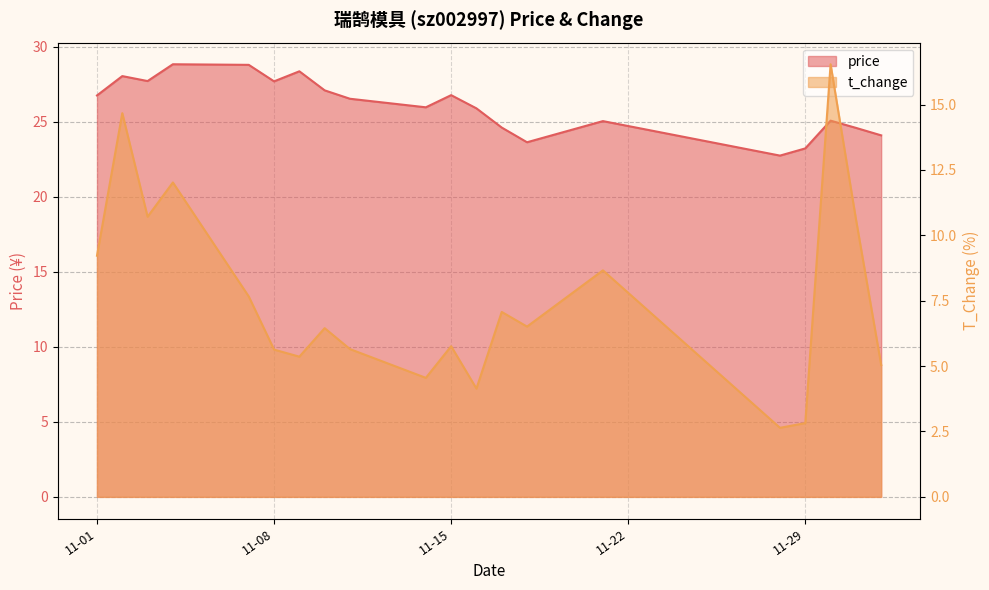

What is the value of the price point at the 3rd from the left?

27.7